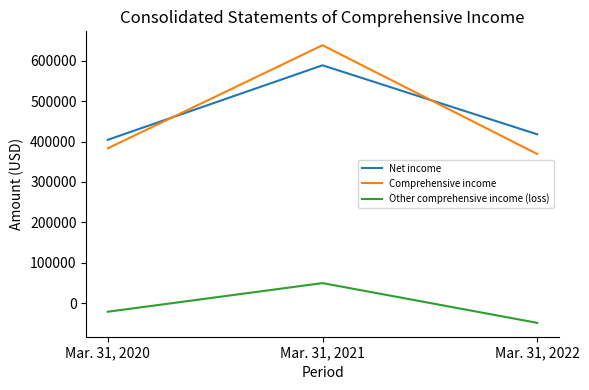

What value does the Net income series have at Mar. 31, 2022, to the nearest 10?

418020